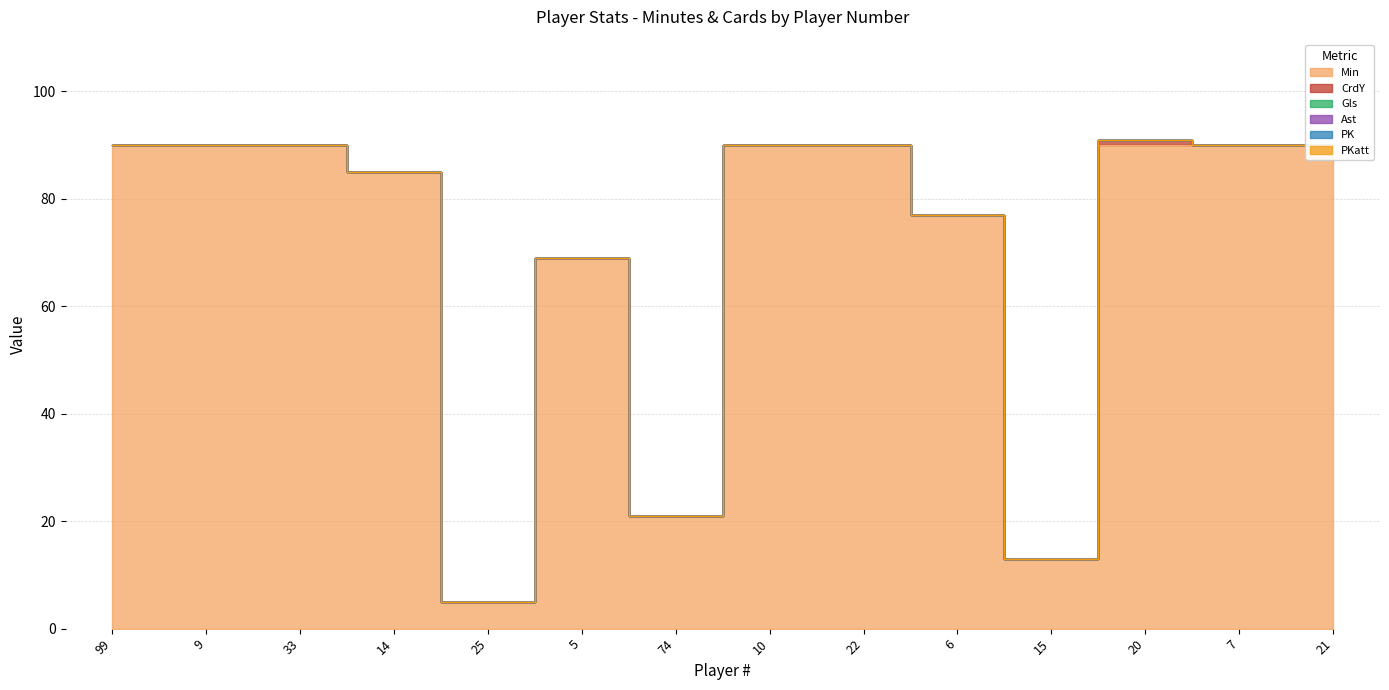

Reading left to right, list all the values displayed in this chart.

Min: 90	90	90	85	5	69	21	90	90	77	13	90	90	90
CrdY: 0	0	0	0	0	0	0	0	0	0	0	1	0	0
Gls: 0	0	0	0	0	0	0	0	0	0	0	0	0	0
Ast: 0	0	0	0	0	0	0	0	0	0	0	0	0	0
PK: 0	0	0	0	0	0	0	0	0	0	0	0	0	0
PKatt: 0	0	0	0	0	0	0	0	0	0	0	0	0	0